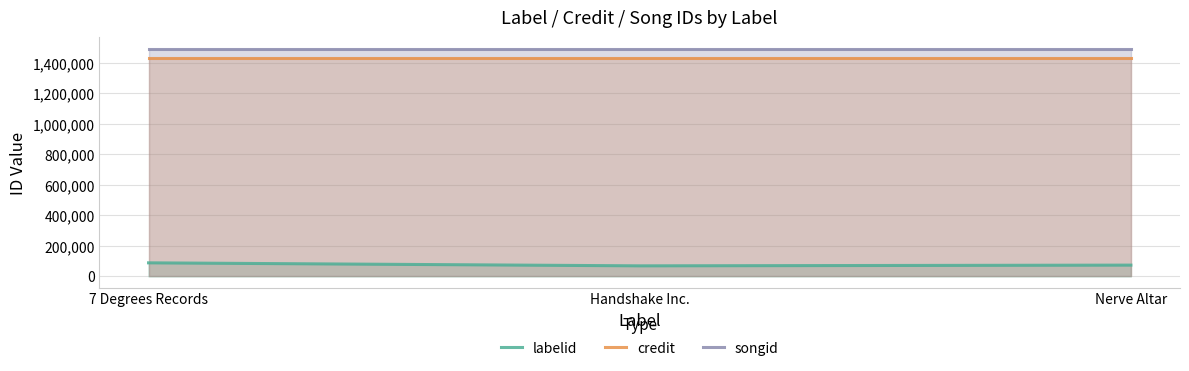

Rank the series at Handshake Inc. from highest to lowest value.

songid, credit, labelid